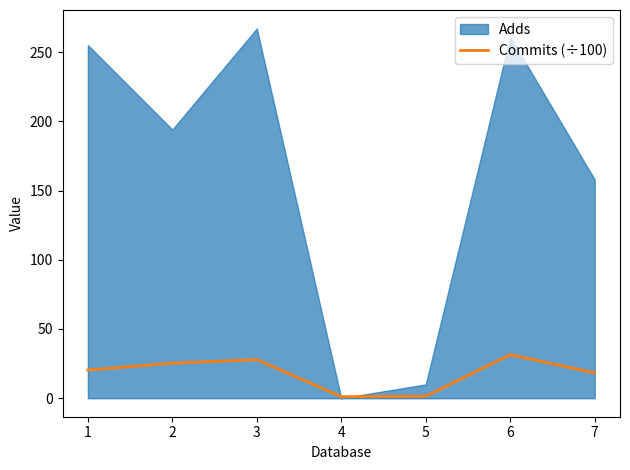

How many points are higher than both their immediate neighbors (excluding endpoints)?

2